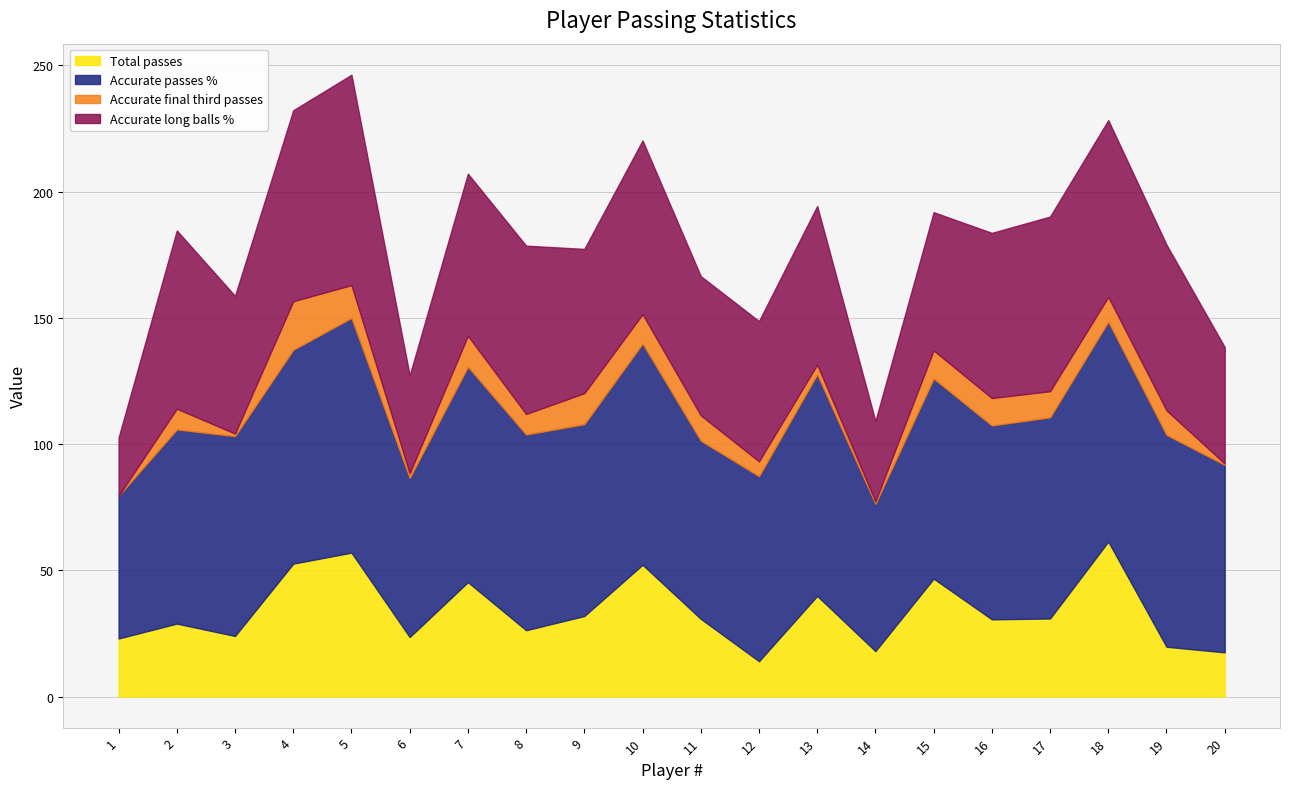

At which label is Accurate long balls % closest to 53?

3